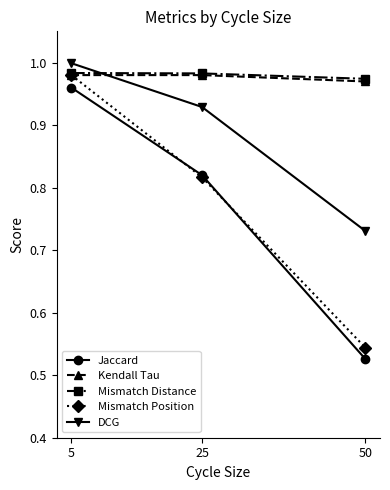

Which category has the lowest value in the DCG series?

50